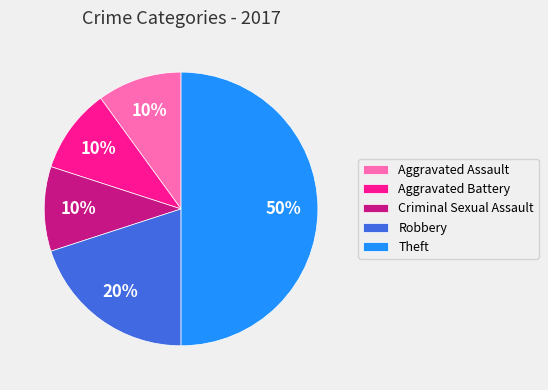

To the nearest percent, what portion does Theft represent?

50%